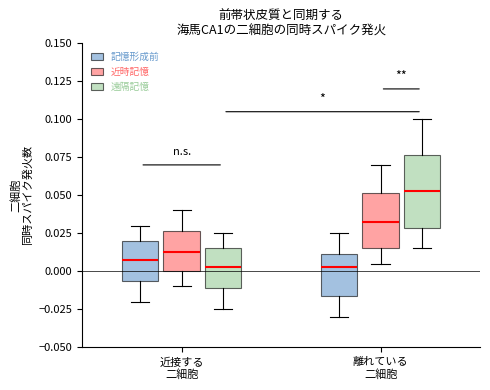

Reading left to right, transcribe this box plot: for each box, give where its median line is, the range the box spans, and where its two whiskers end, as read against the y-axis. The values are not printed on the chart, so give them approximately, as read against the axis.

近接する 二細胞 (記憶形成前): median 0.010, box -0.005 to 0.020, whiskers -0.020 to 0.030
近接する 二細胞 (近時記憶): median 0.015, box 0.000 to 0.025, whiskers -0.010 to 0.040
近接する 二細胞 (遠隔記憶): median 0.005, box -0.010 to 0.015, whiskers -0.025 to 0.025
離れている 二細胞 (記憶形成前): median 0.005, box -0.015 to 0.010, whiskers -0.030 to 0.025
離れている 二細胞 (近時記憶): median 0.035, box 0.015 to 0.050, whiskers 0.005 to 0.070
離れている 二細胞 (遠隔記憶): median 0.055, box 0.030 to 0.075, whiskers 0.015 to 0.100